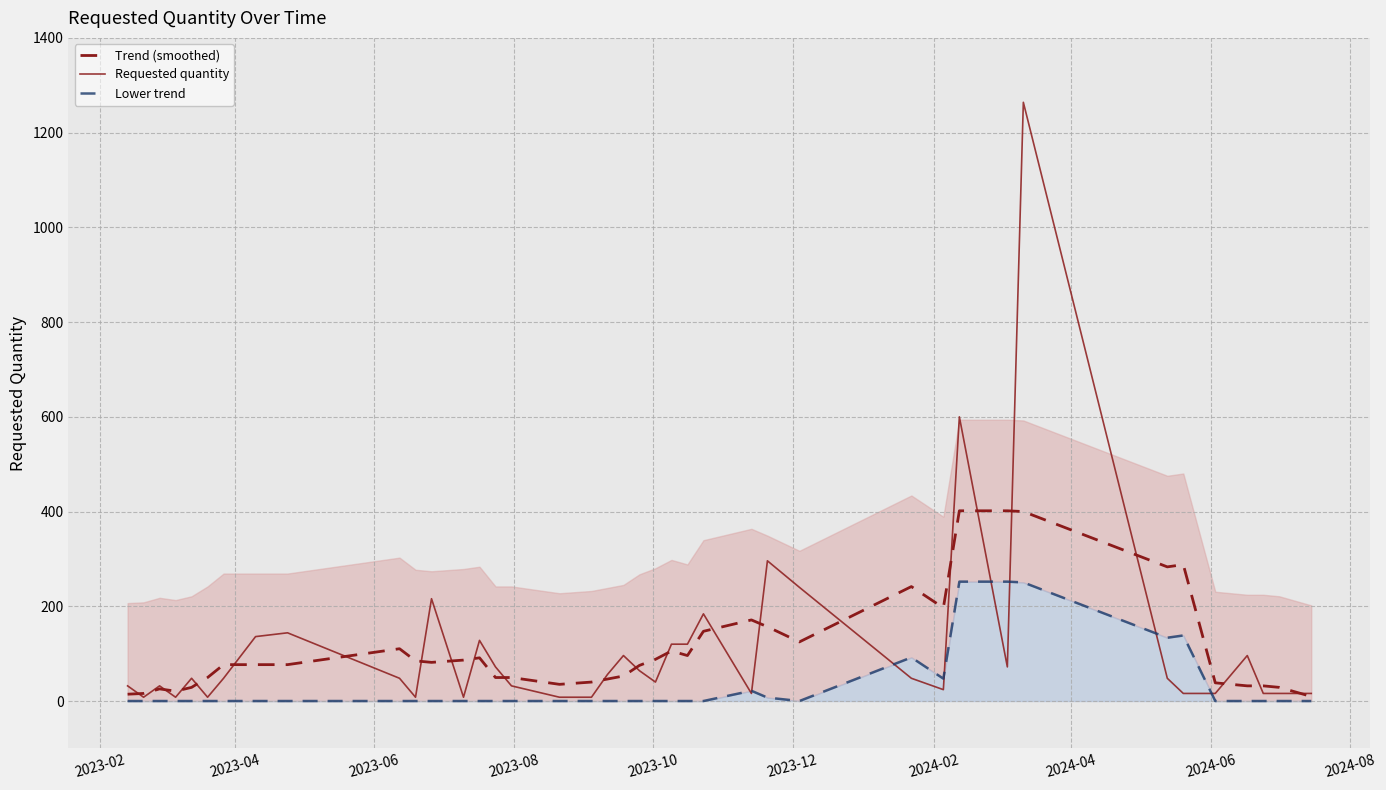

Does the chart have visible grid lines?

Yes